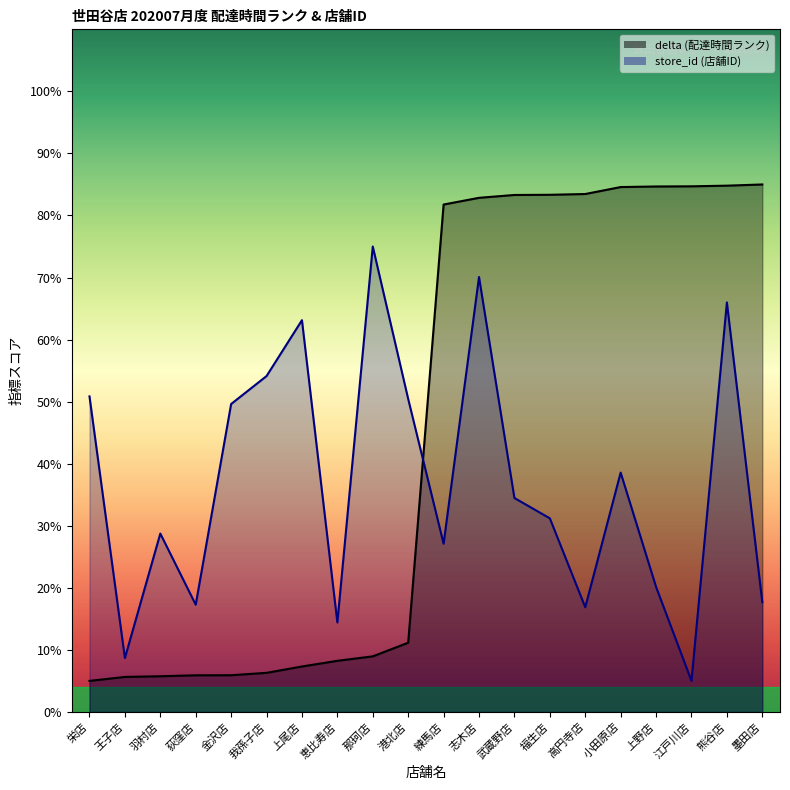

What is the average value of the store_id series?

37.0